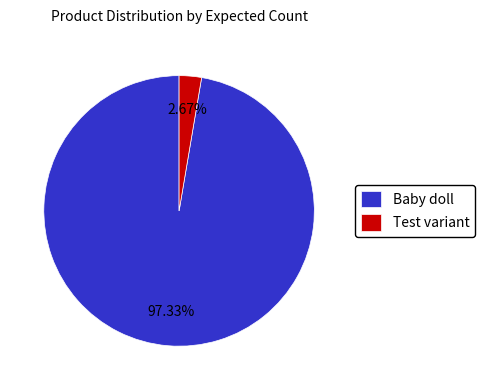

Rank the categories by value from lowest to highest.

Test variant, Baby doll